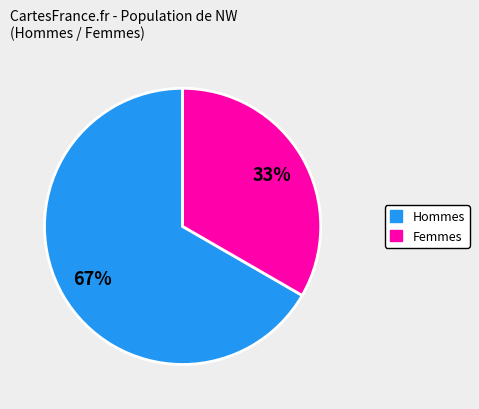

Count the number of slices in the pie.

2